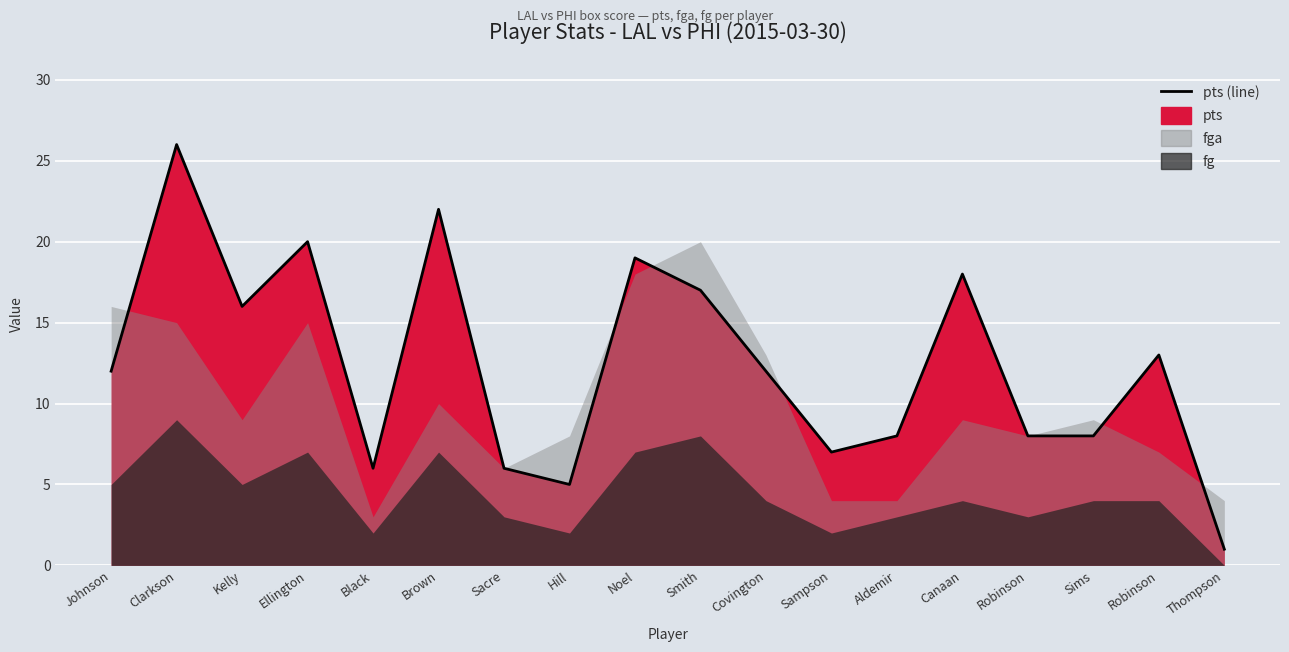

Reading left to right, list all the values displayed in this chart.

Johnson=12	Clarkson=26	Kelly=16	Ellington=20	Black=6	Brown=22	Sacre=6	Hill=5	Noel=19	Smith=17	Covington=12	Sampson=7	Aldemir=8	Canaan=18	Robinson=8	Sims=8	Robinson=13	Thompson=1